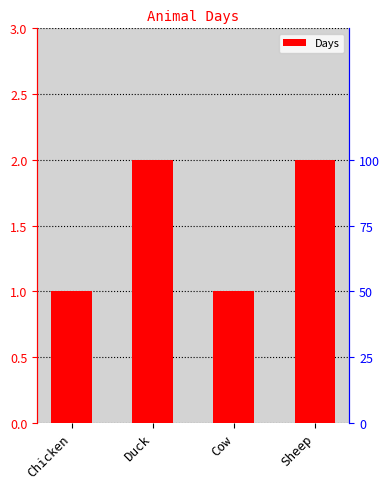

True or false: the data shows 2 at Sheep.

True